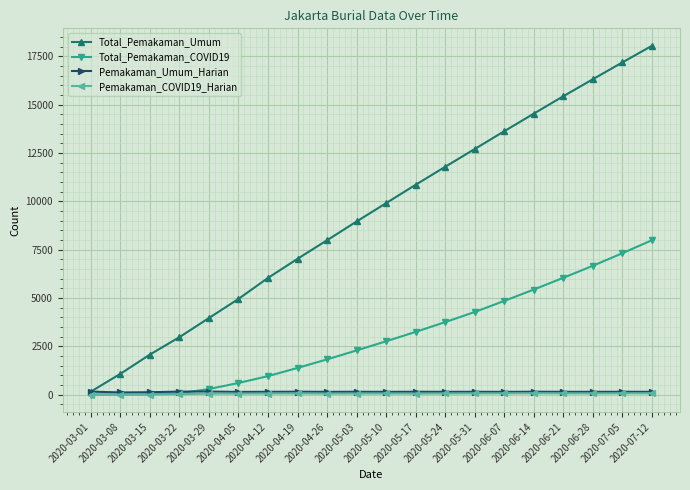

How many lines are shown in the chart?

4